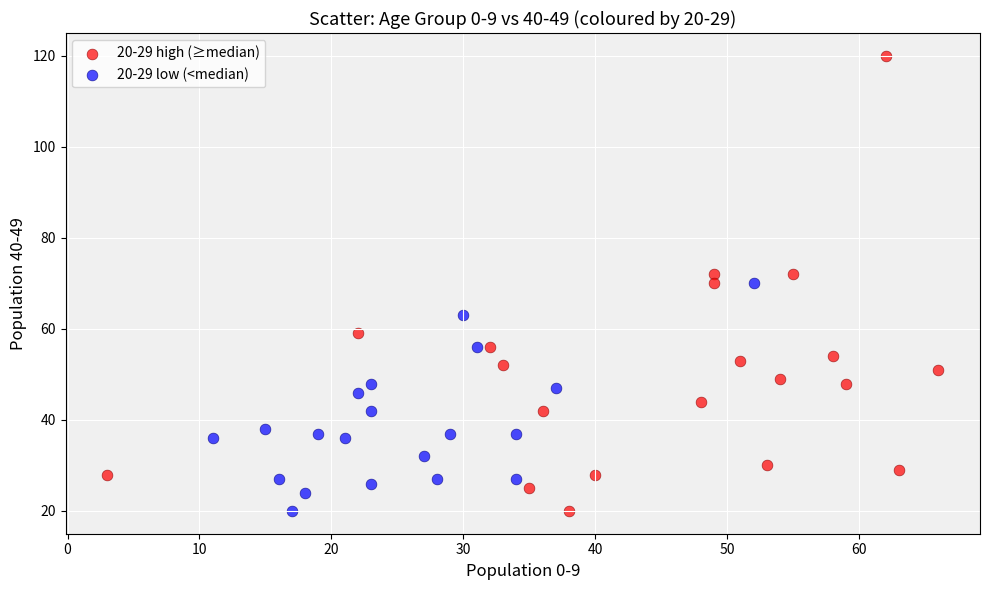

Which series has the largest Y range (max minus min)?

20-29 high (≥median)